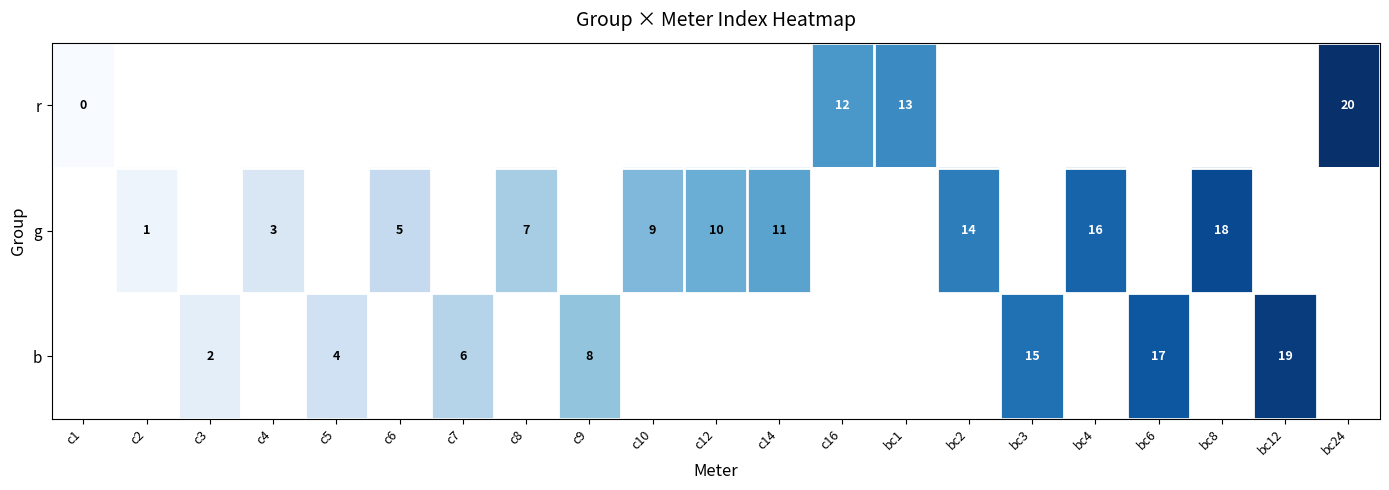

Is it true that g equals 11 at c14?

True